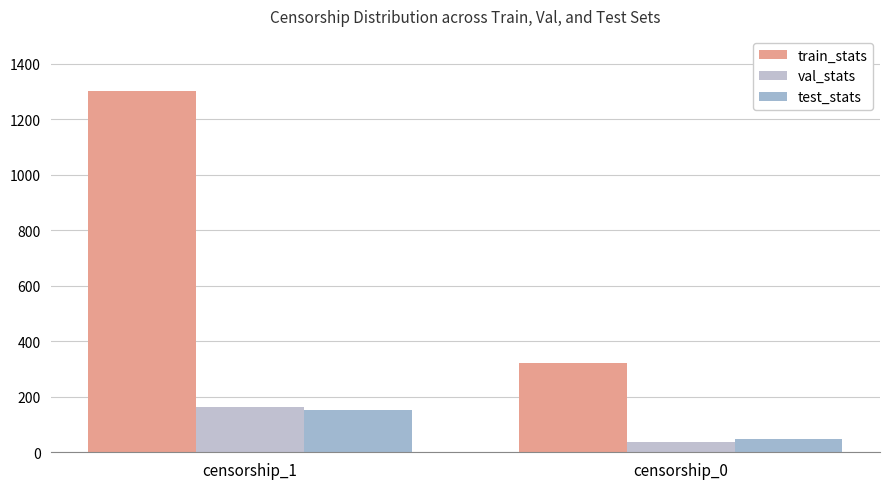

True or false: val_stats has a value of 278 at censorship_1.

False